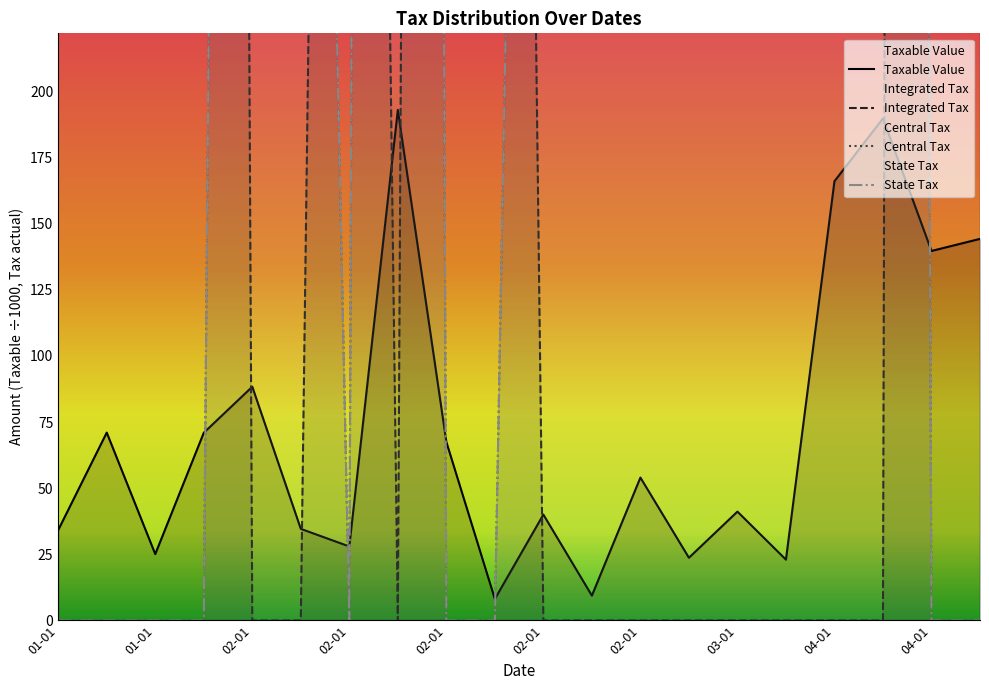

What is the value of the Integrated Tax point at the 10th from the left?

3547.6